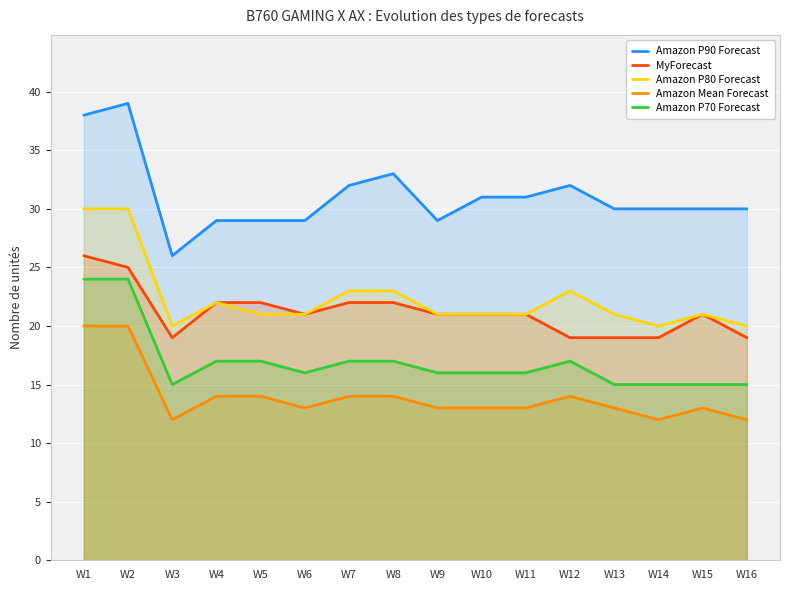

The value of Amazon Mean Forecast at W16 is 12. True or false?

True